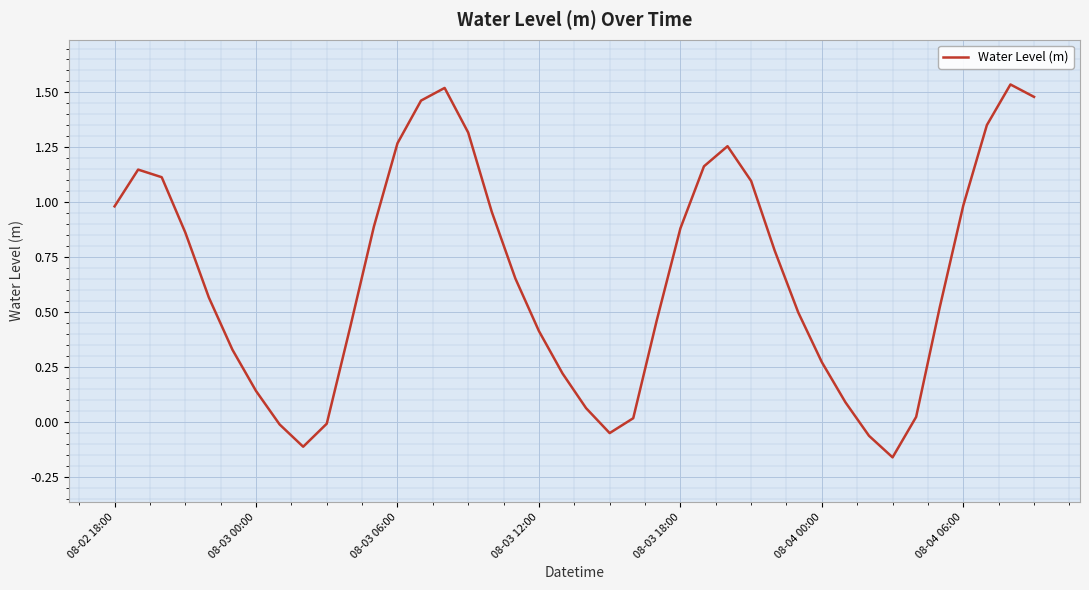

At which category does the data reach its first local valley?

8